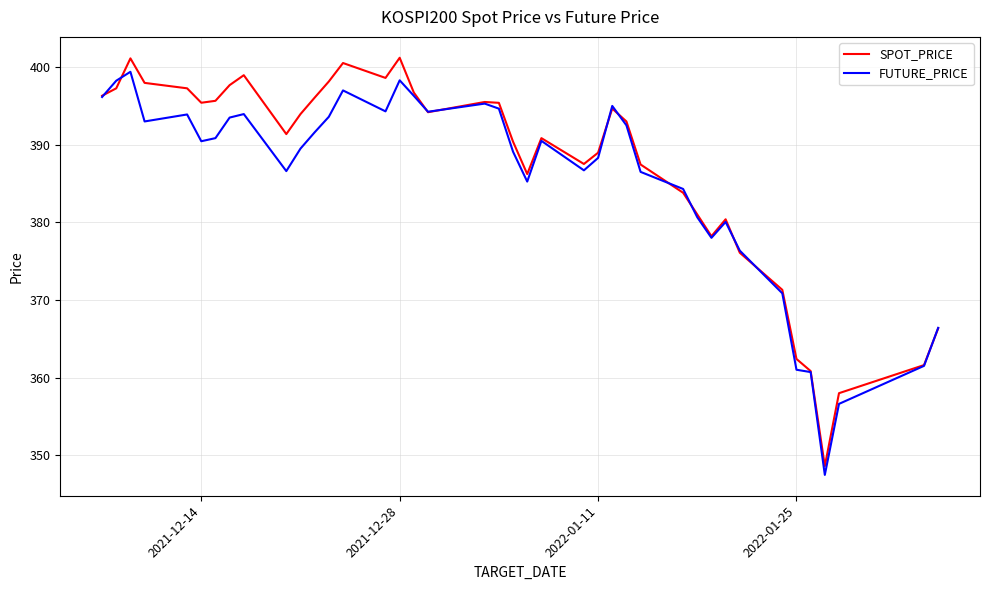

Which series has the largest total across all categories?

SPOT_PRICE